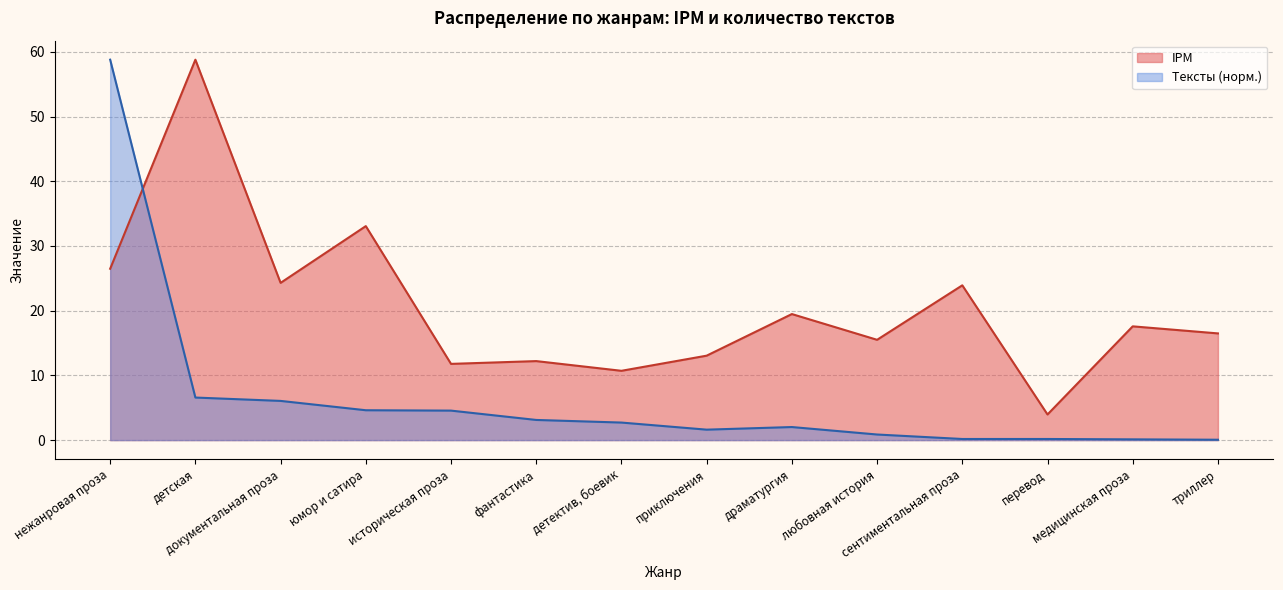

What is the sum of all Тексты values?

91.4